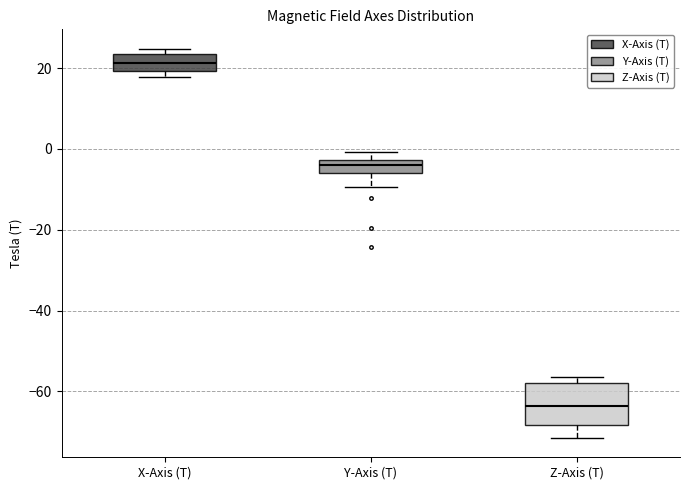

Reading left to right, transcribe this box plot: for each box, give where its median line is, the range the box spans, and where its two whiskers end, as read against the y-axis. The values are not printed on the chart, so give them approximately, as read against the axis.

X-Axis (T): median 22, box 20 to 24, whiskers 18 to 24 (just above the box's upper edge)
Y-Axis (T): median -4, box -6 to -2, whiskers -10 to 0
Z-Axis (T): median -64, box -68 to -58, whiskers -72 to -56